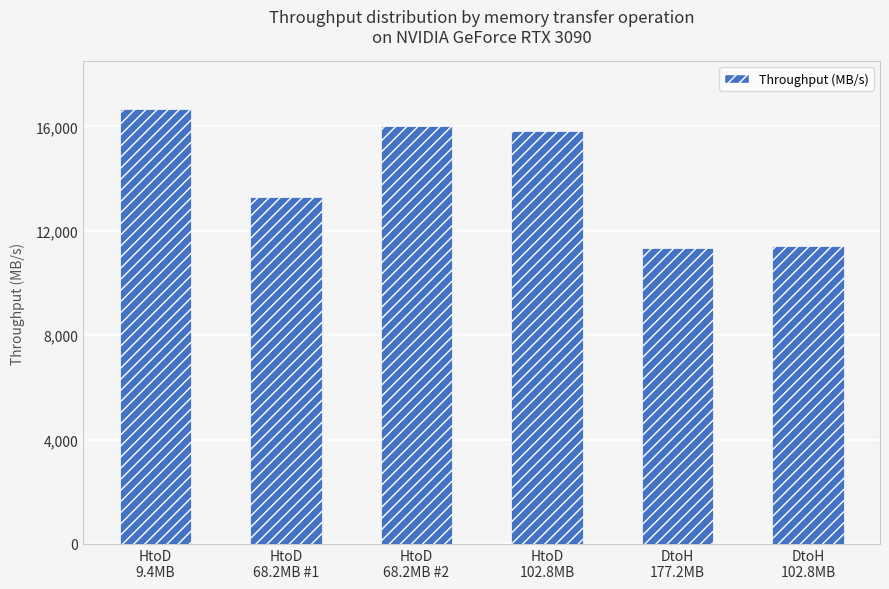

What is the label of the 5th bar from the left?

DtoH
177.2MB